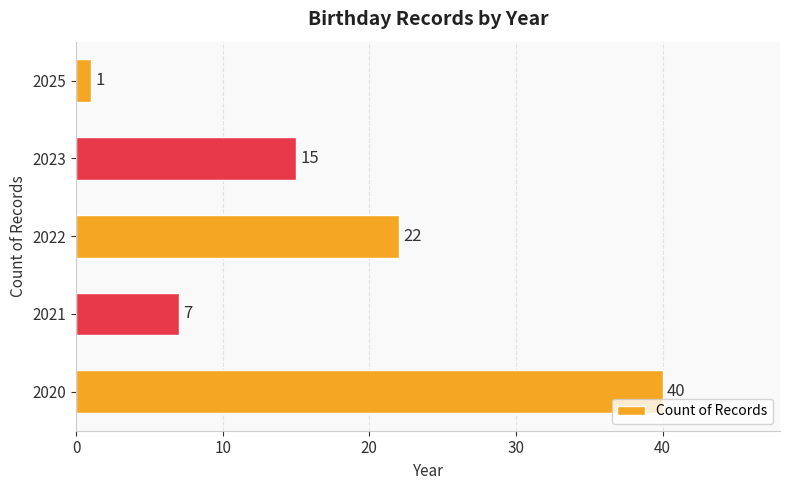

Count the values in the range 7 to 22.

3